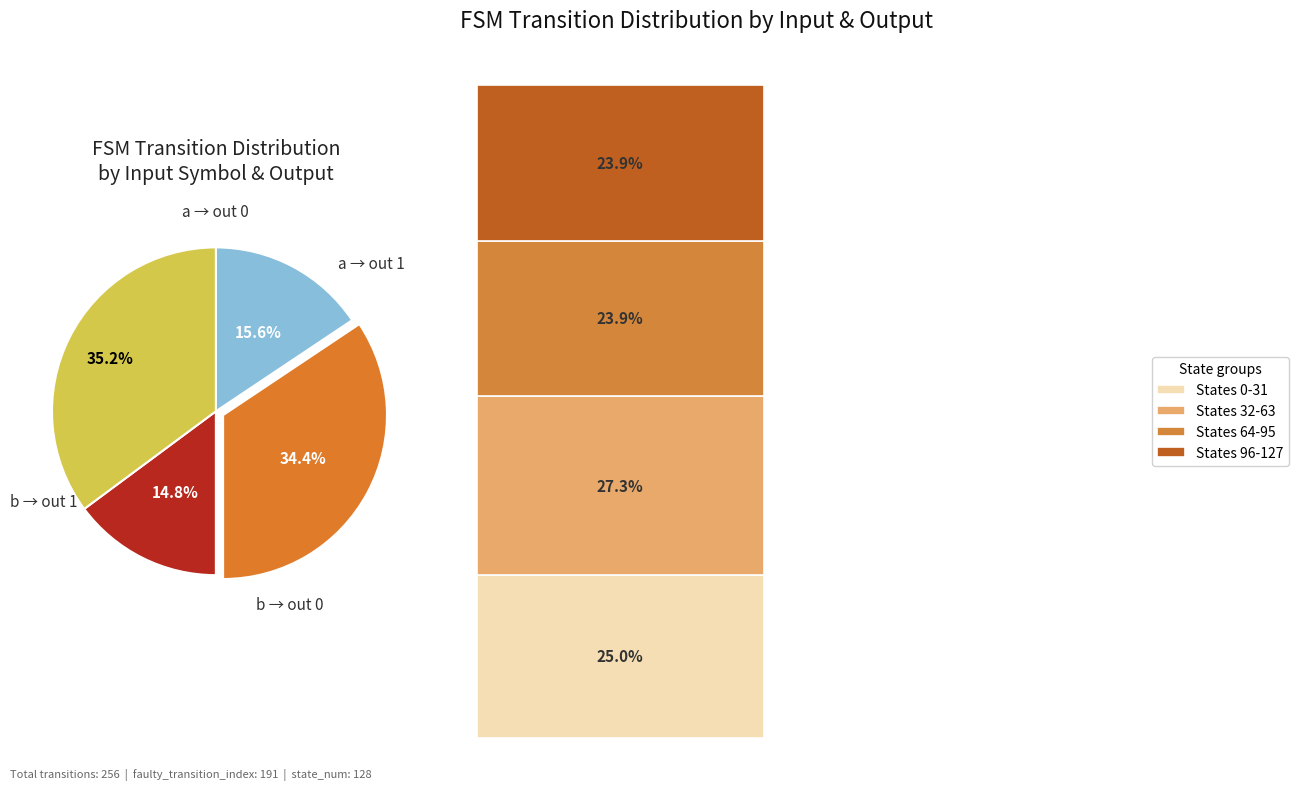

What is the largest slice in the pie chart?

input_symbol a